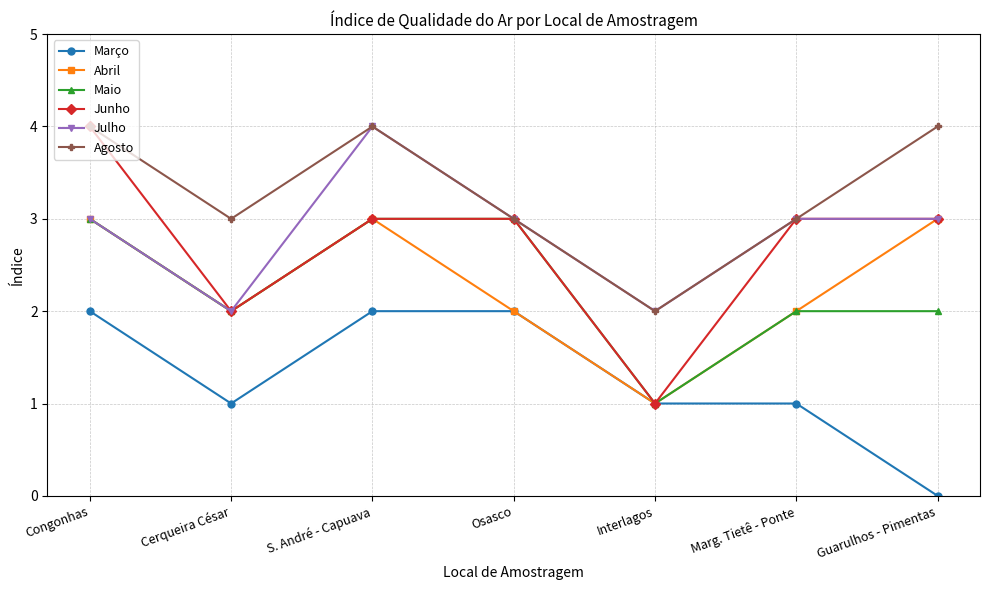

Where does the Junho series first go above 3?

Congonhas